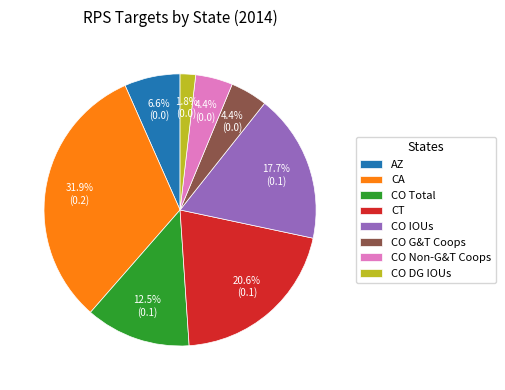

Does CA represent more than half of the total?

No